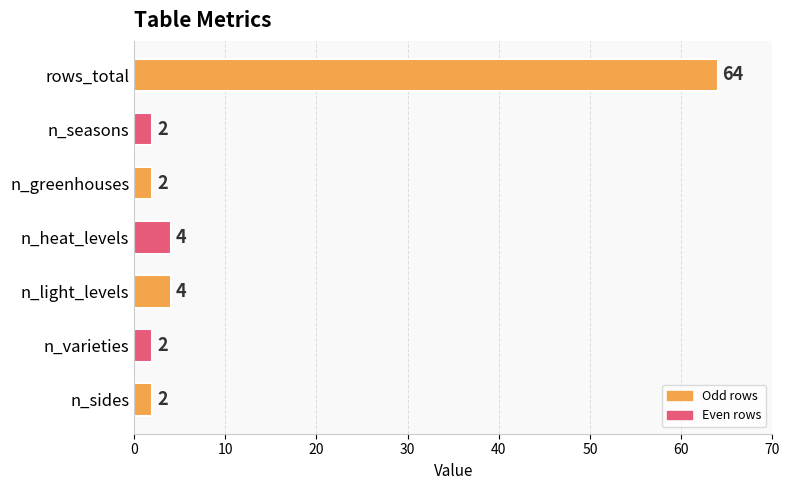

What is the smallest value displayed?

2